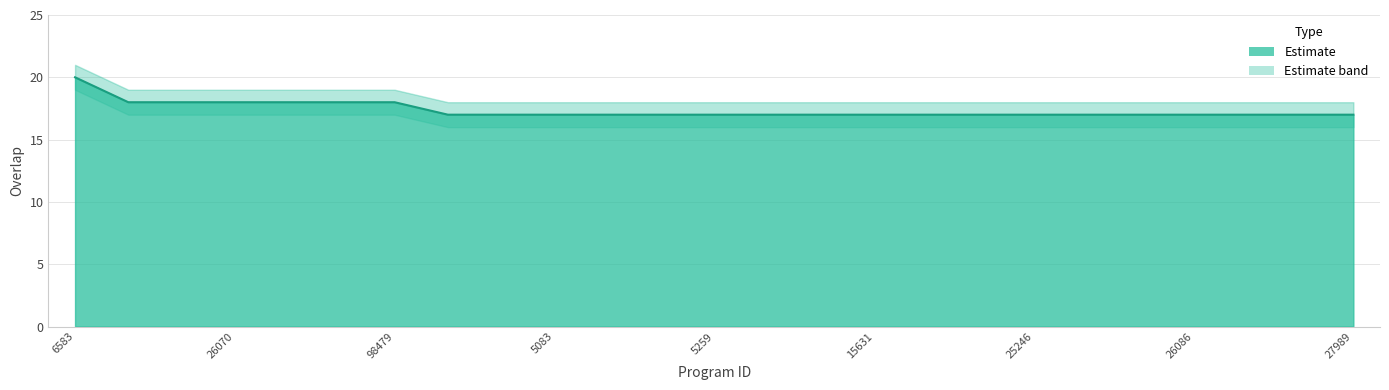

What is the value of the 1st point from the left?

20